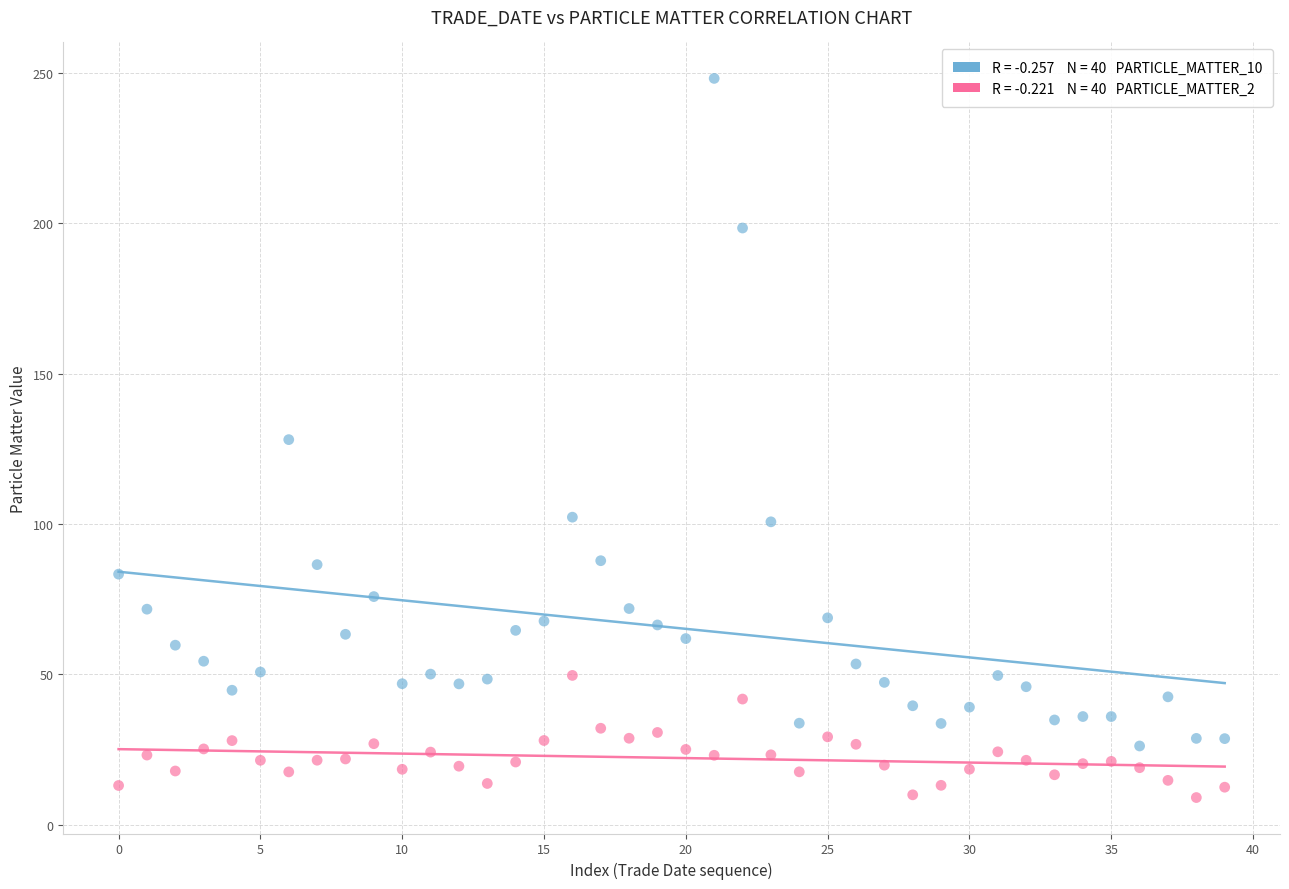

Across all data points, what is the range of Y values (max minus min)?

239.1